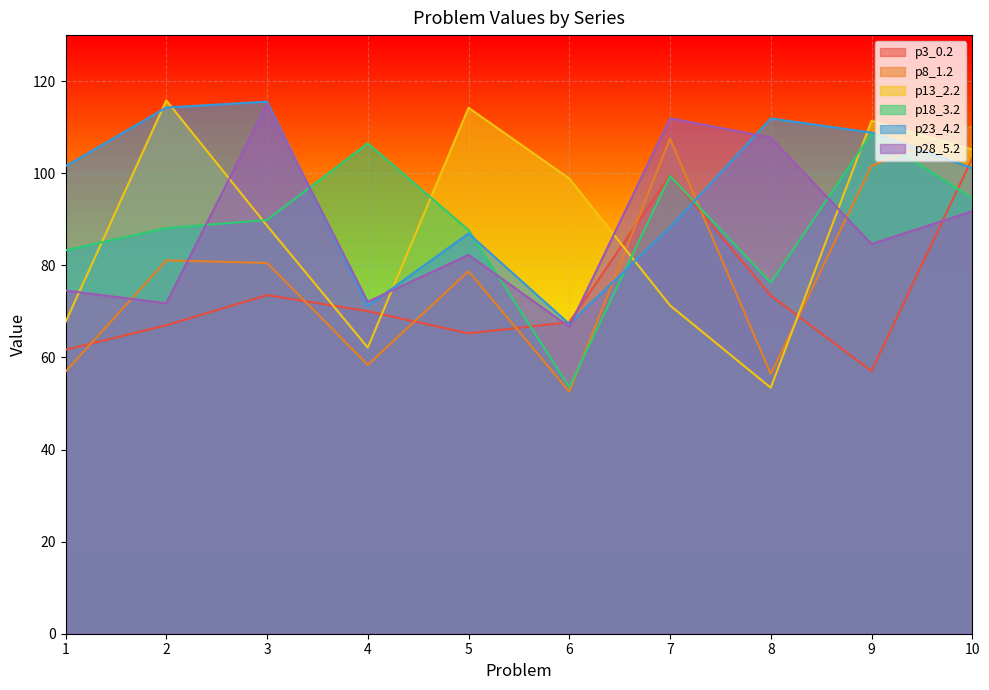

Between 8 and 9, which series saw the biggest shift?

p13_2.2